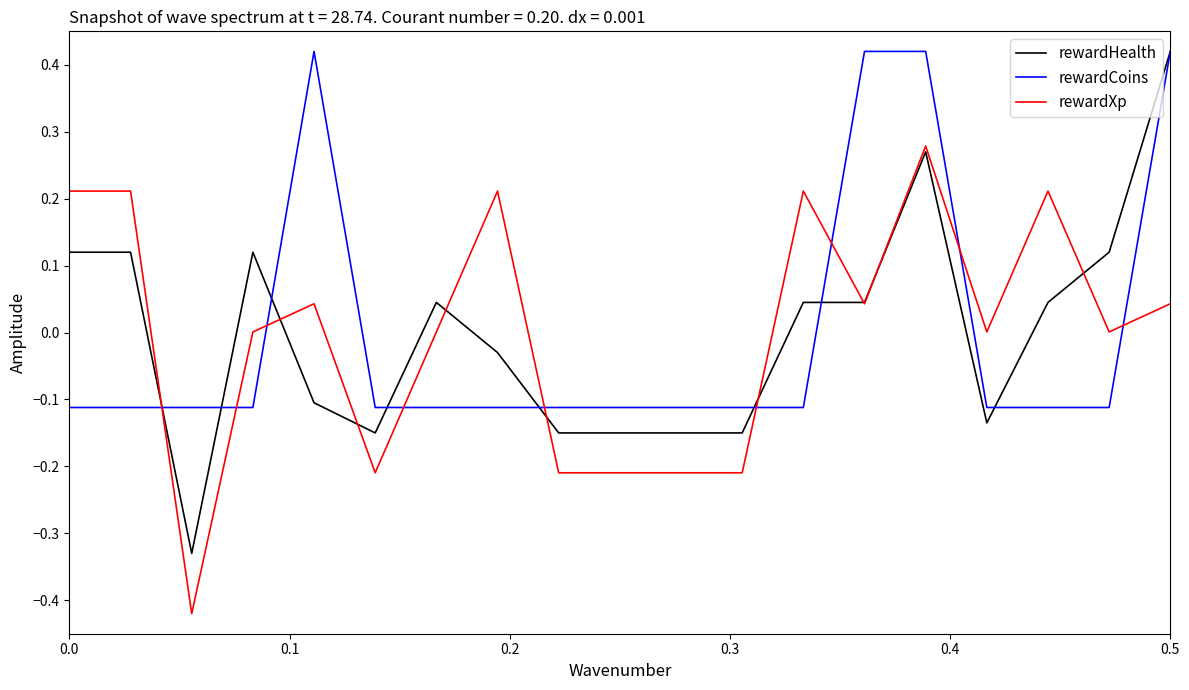

How many positive values does the rewardCoins series have?

4